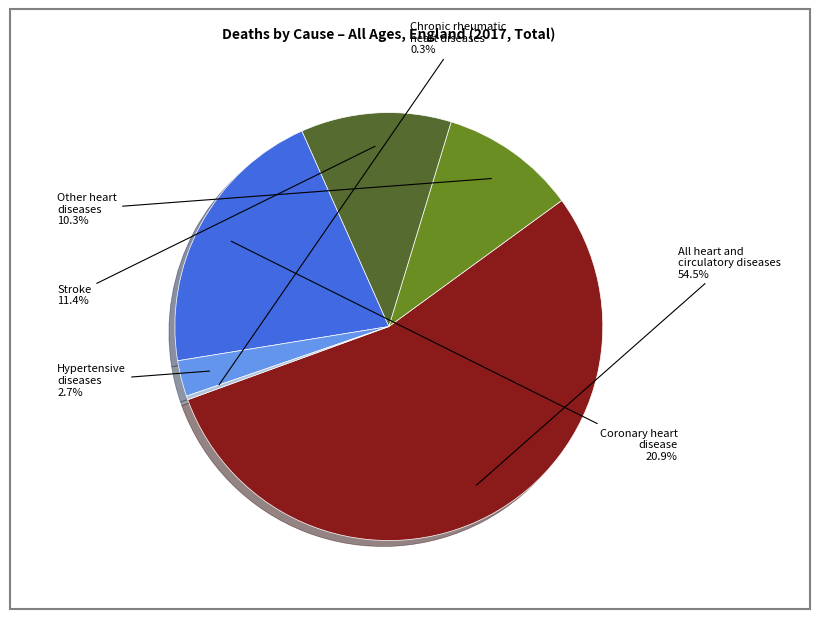

Does any single category account for the majority?

Yes